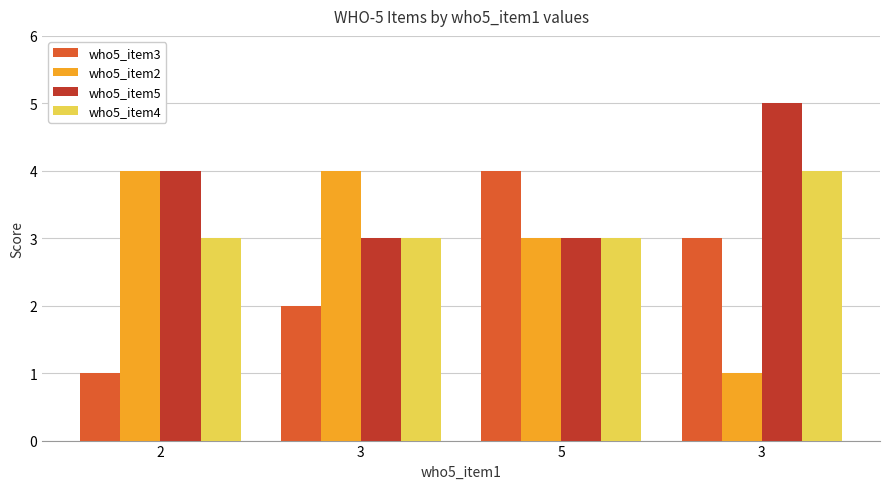

Rank the series at 2 from lowest to highest value.

who5_item3, who5_item4, who5_item2, who5_item5